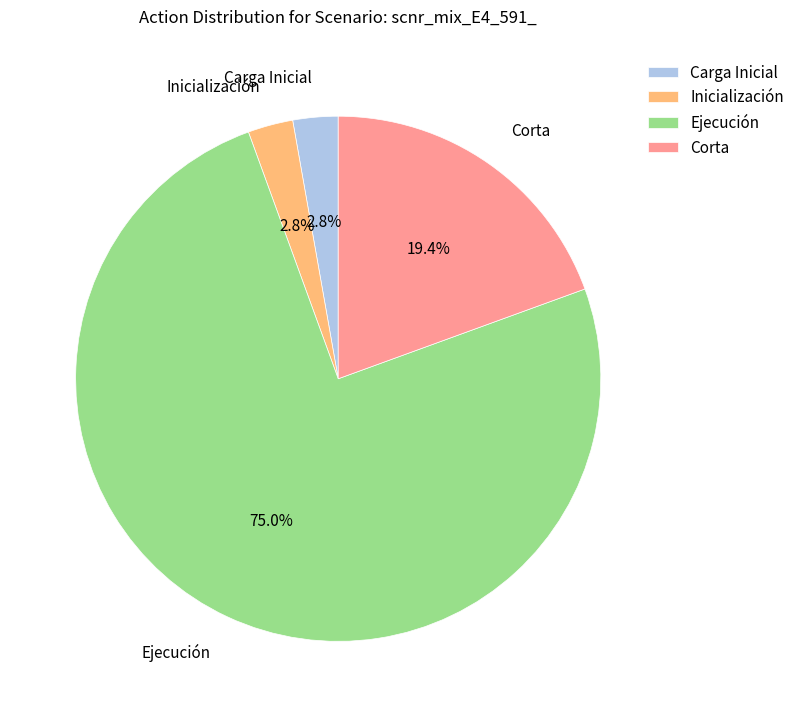

Which slice is the largest?

Ejecución